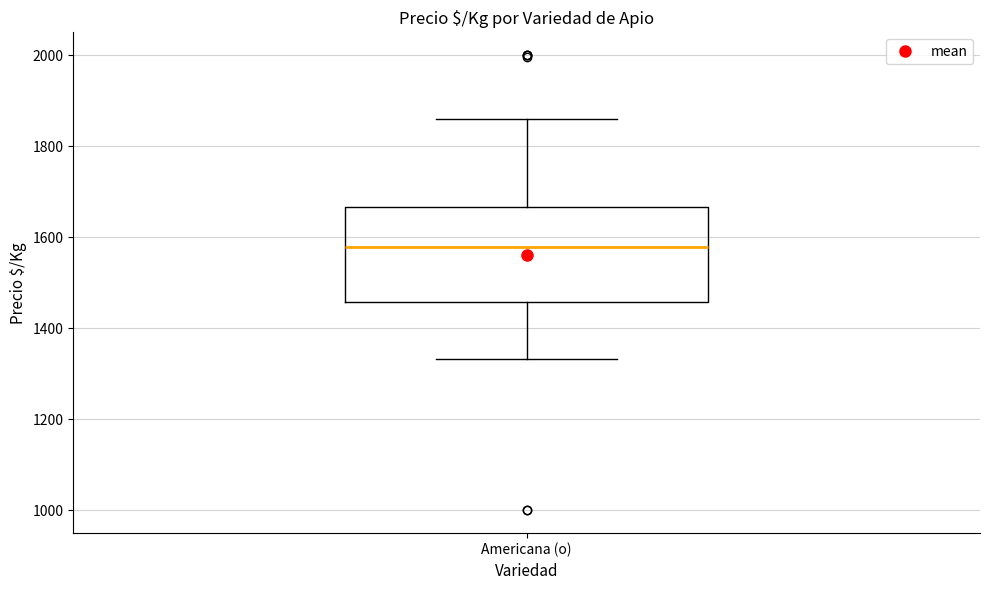

Transcribe this box plot: give where the median line is, the range the box spans, and where the two whiskers end, as read against the y-axis. The values are not printed on the chart, so give them approximately, as read against the axis.

median 1580, box 1460 to 1660, whiskers 1340 to 1860